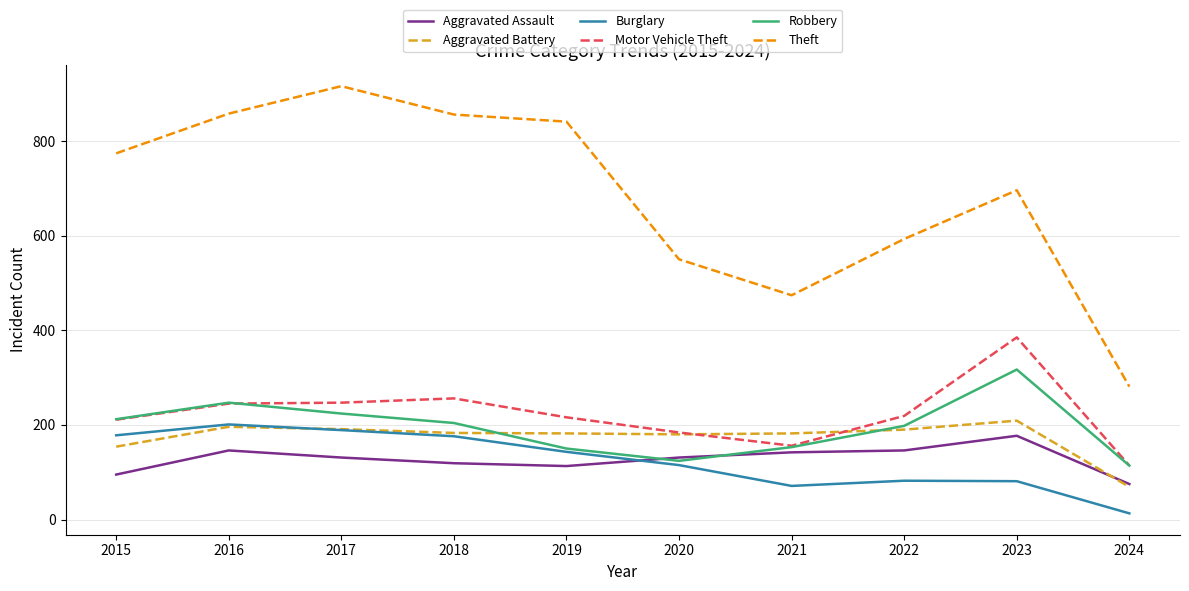

Is it true that Robbery equals 124 at 2020?

True